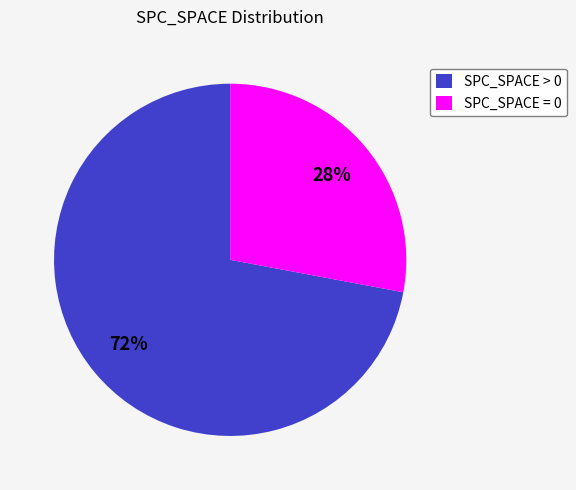

True or false: SPC_SPACE > 0 accounts for 67% of the total.

False